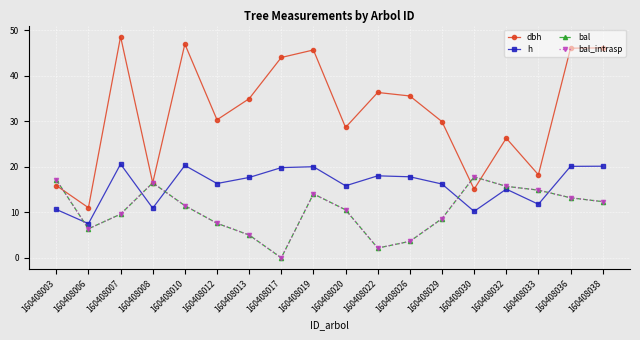

Reading left to right, what are all the values shown in this chart?

dbh: 160408003=15.9	160408006=11.0	160408007=48.6	160408008=16.4	160408010=46.9	160408012=30.3	160408013=34.9	160408017=44.0	160408019=45.6	160408020=28.6	160408022=36.3	160408026=35.5	160408029=29.9	160408030=15.1	160408032=26.3	160408033=18.2	160408036=46.0	160408038=46.1
h: 160408003=10.6	160408006=7.5	160408007=20.6	160408008=10.9	160408010=20.3	160408012=16.3	160408013=17.6	160408017=19.8	160408019=20.0	160408020=15.8	160408022=18.0	160408026=17.8	160408029=16.2	160408030=10.2	160408032=15.1	160408033=11.8	160408036=20.1	160408038=20.1
bal: 160408003=17.1	160408006=6.4	160408007=9.6	160408008=16.5	160408010=11.5	160408012=7.6	160408013=5.0	160408017=0.0	160408019=14.0	160408020=10.6	160408022=2.1	160408026=3.6	160408029=8.6	160408030=17.8	160408032=15.7	160408033=14.9	160408036=13.2	160408038=12.3
bal_intrasp: 160408003=17.1	160408006=6.4	160408007=9.6	160408008=16.5	160408010=11.5	160408012=7.6	160408013=5.0	160408017=0.0	160408019=14.0	160408020=10.6	160408022=2.1	160408026=3.6	160408029=8.6	160408030=17.8	160408032=15.7	160408033=14.9	160408036=13.2	160408038=12.3